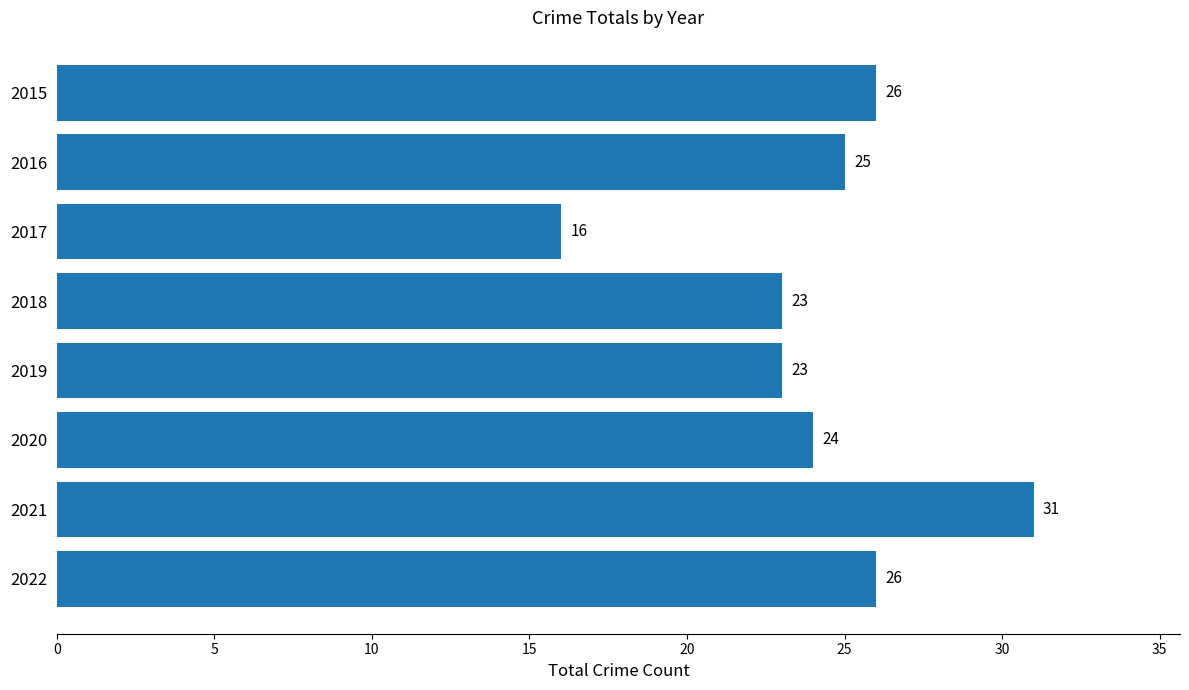

What is the sum of all values?

194